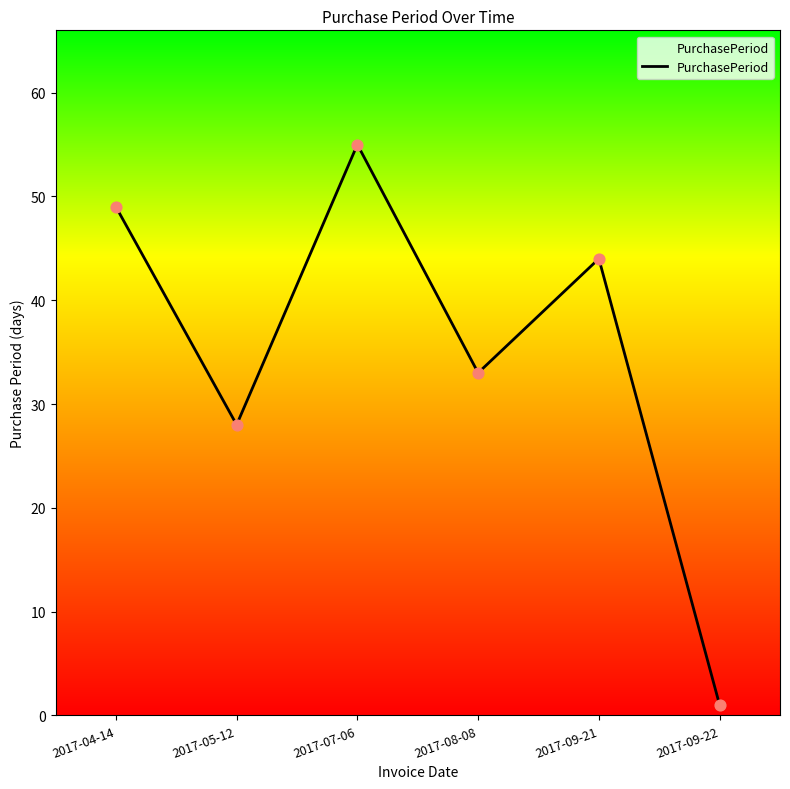

What is the change in value from 2017-07-06 to 2017-09-21?

-11